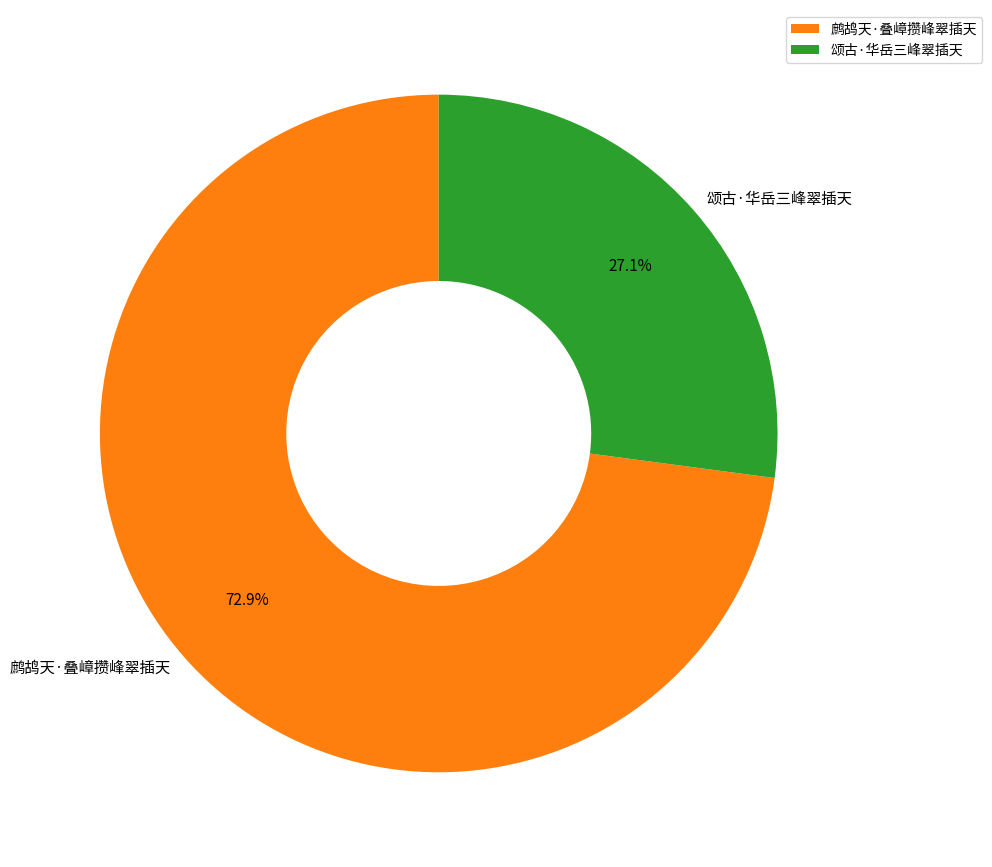

Is 颂古·华岳三峰翠插天 the majority of the pie?

No